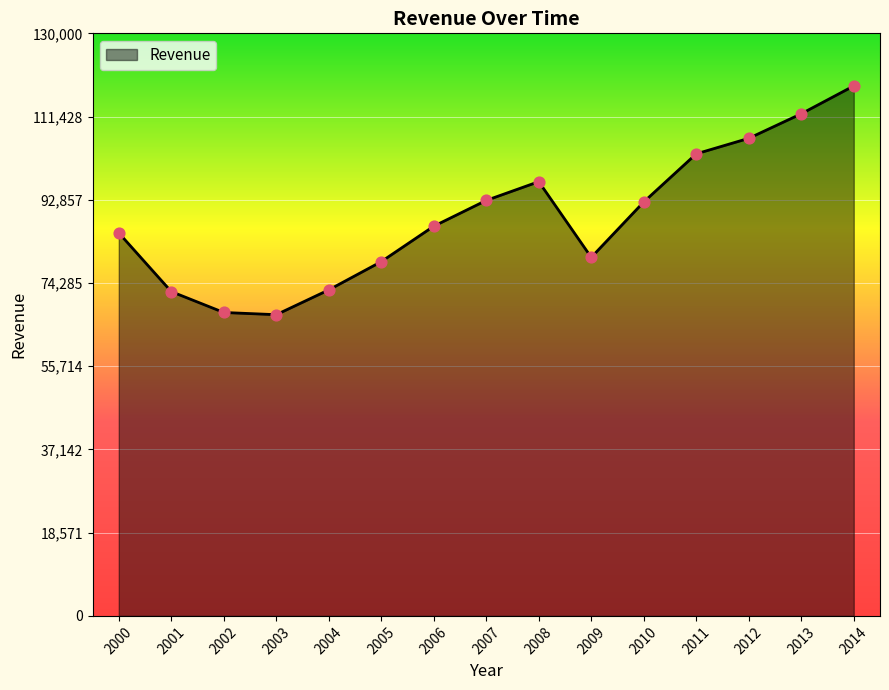

What is the ratio of the value at 2009 to the value at 2008?

0.8